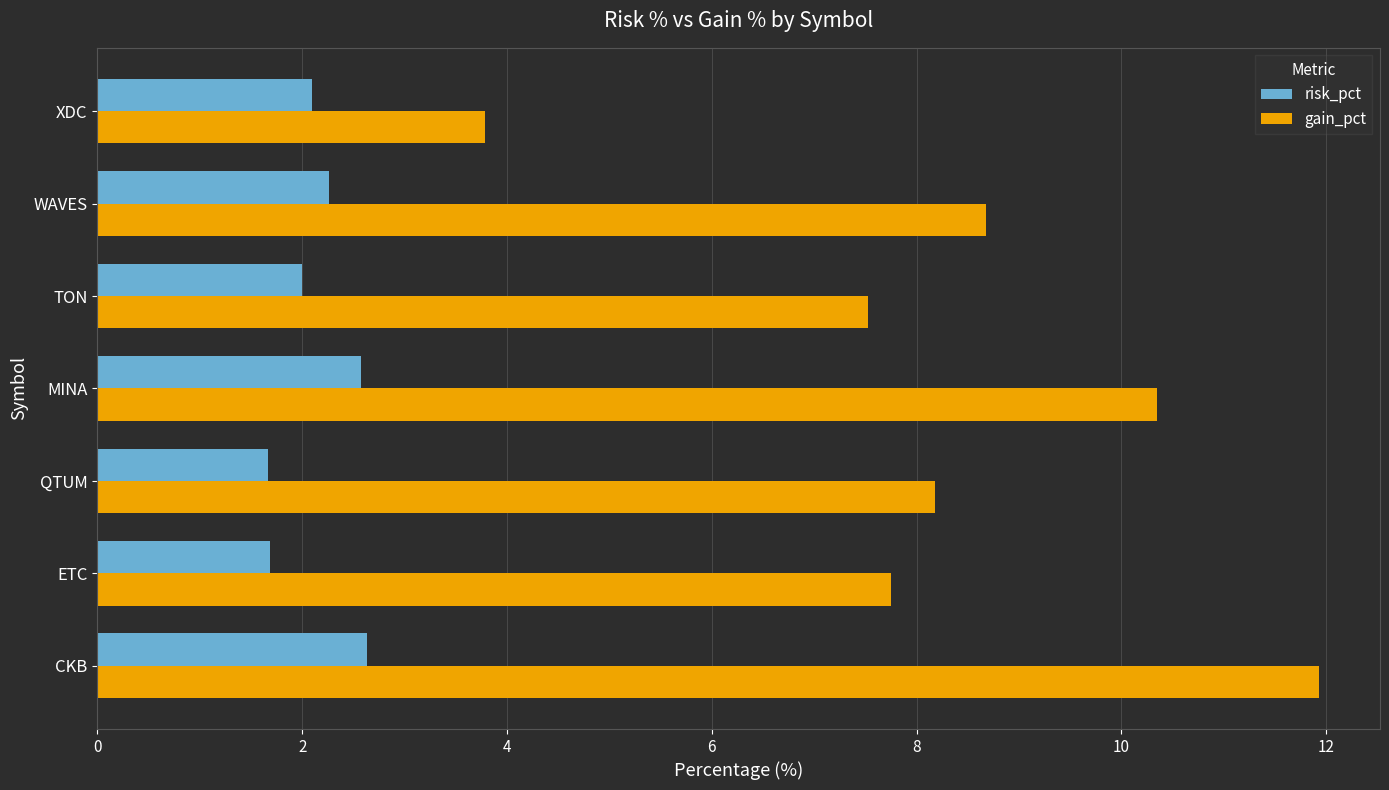

Which series has the widest spread of values?

gain_pct